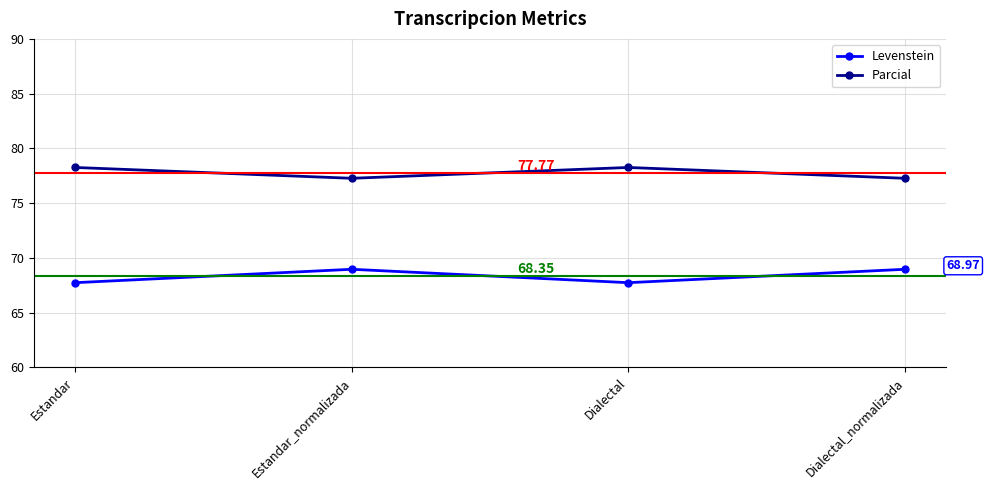

What is the total value across all series at Dialectal_normalizada?

146.2